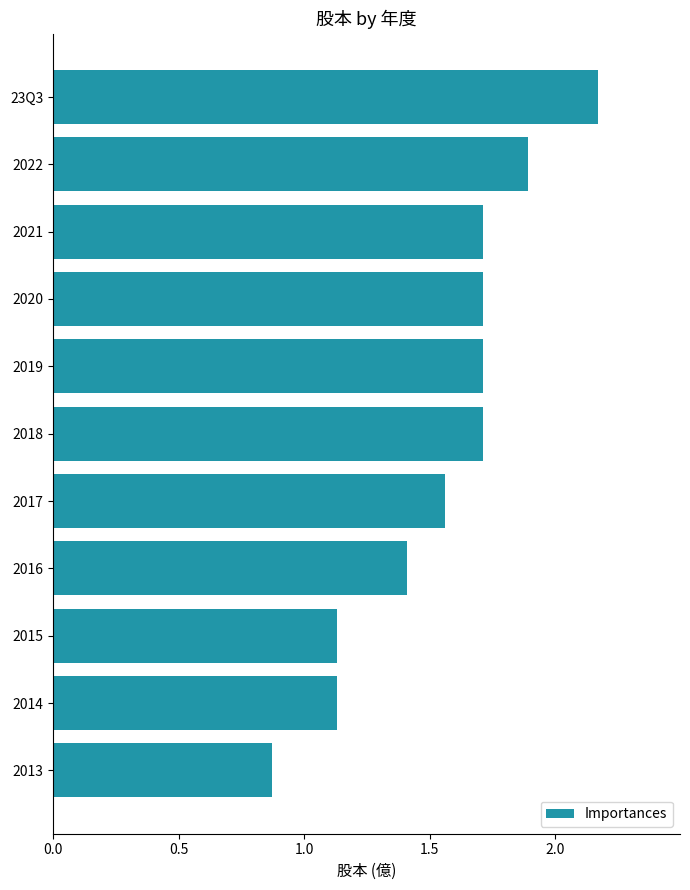

The value at 2018 is 1.1. True or false?

False